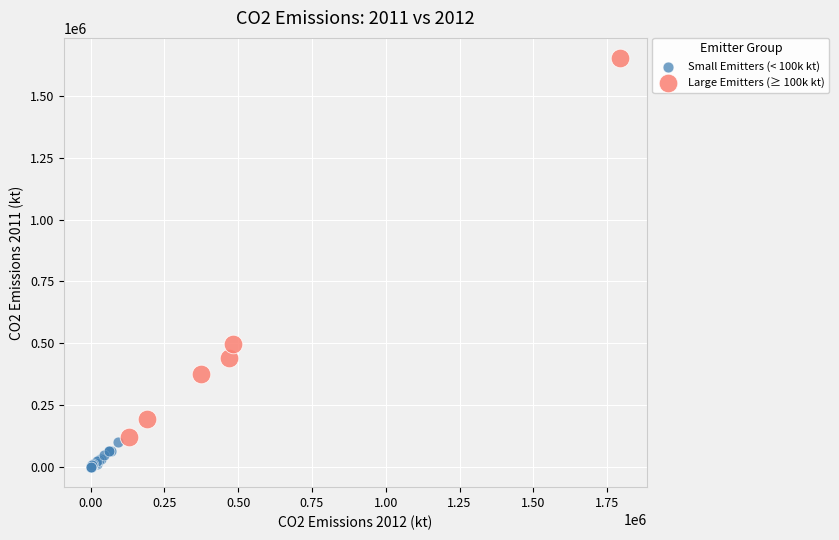

Which series has the largest Y range (max minus min)?

Large Emitters (≥ 100k kt)